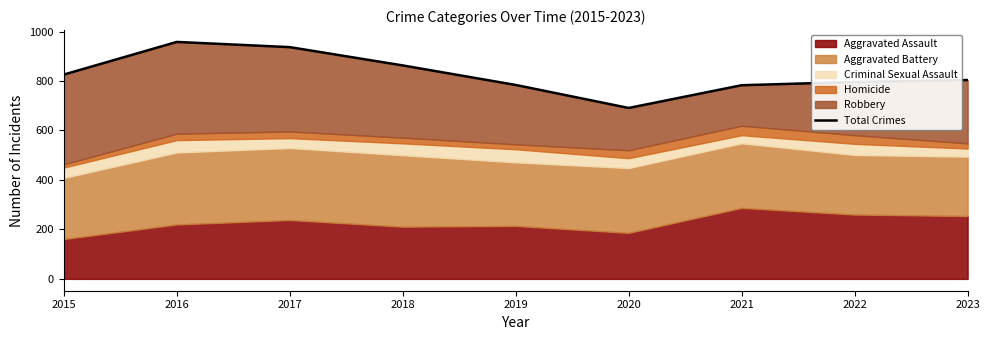

How many interior local peaks (higher than both neighbors) does the data have?

1